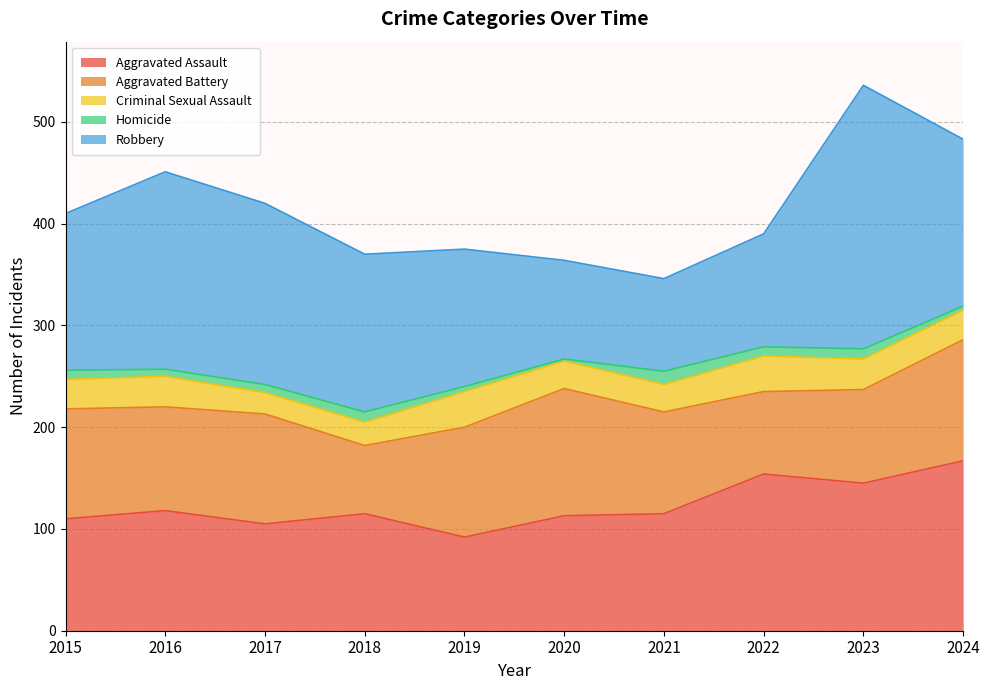

Is the value of Aggravated Battery at 2022 greater than the value of Aggravated Assault at 2020?

No